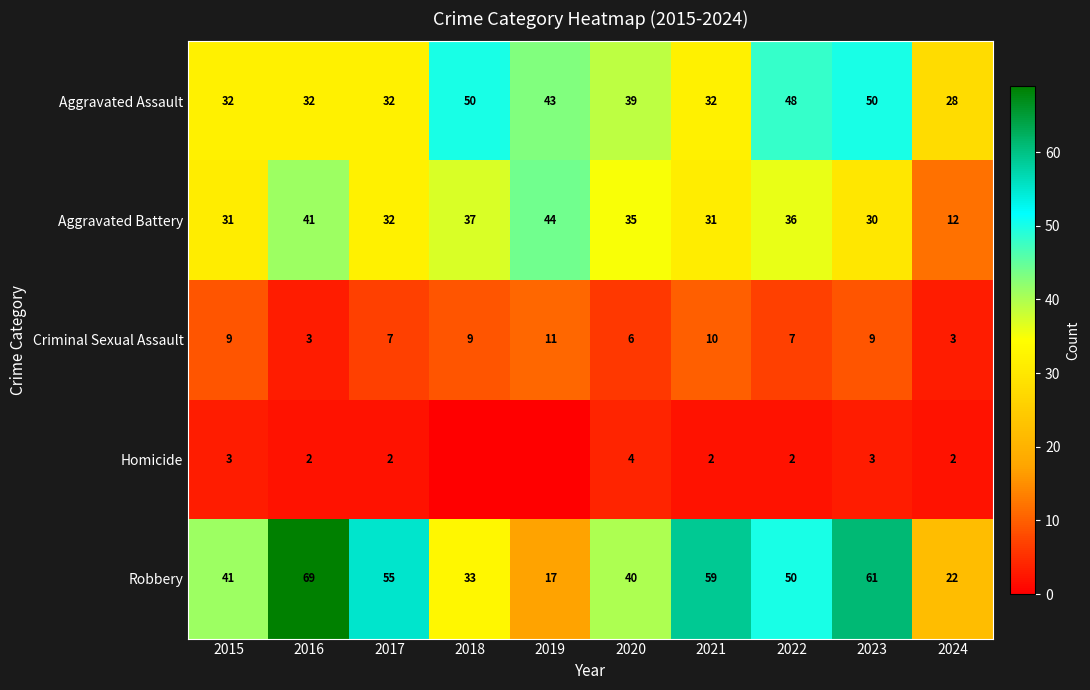

Is the value of Aggravated Battery at 2018 greater than the value of Aggravated Assault at 2015?

Yes